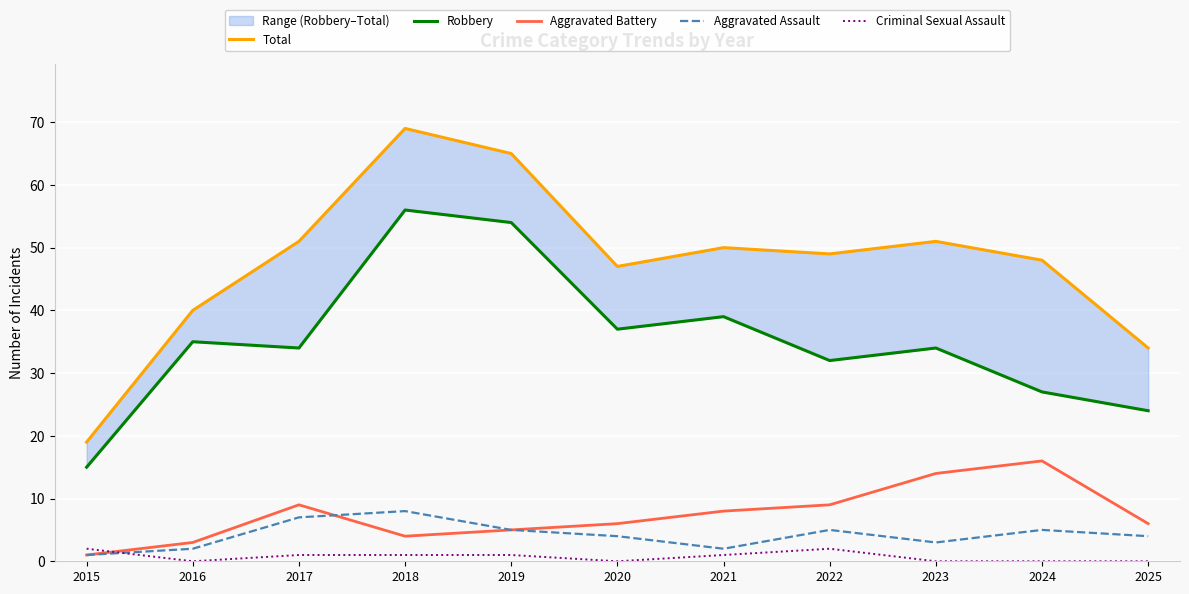

True or false: Criminal Sexual Assault and Total intersect in this chart.

False